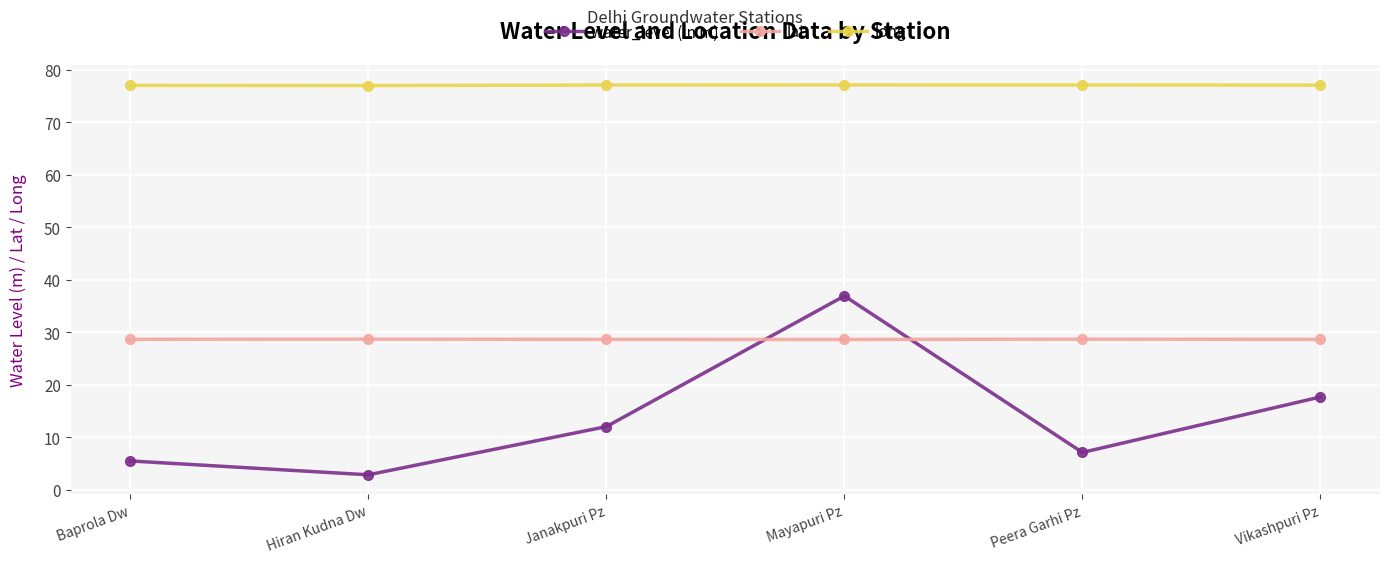

What is the difference between the maximum and minimum values in the water_level (in m) series?

34.1